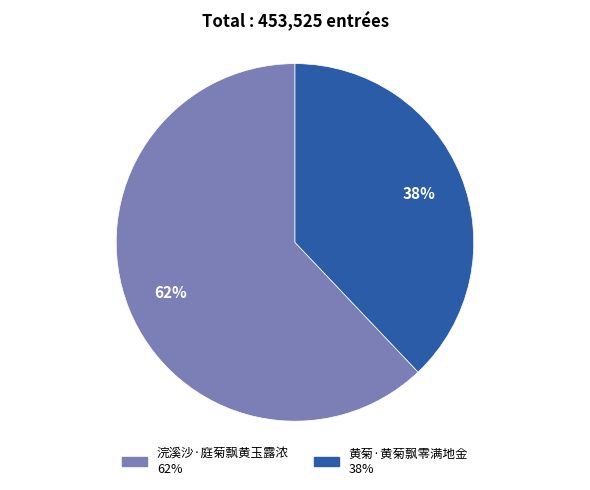

Is the sum of 黄菊·黄菊飘零满地金 and 浣溪沙·庭菊飘黄玉露浓 greater than half?

Yes